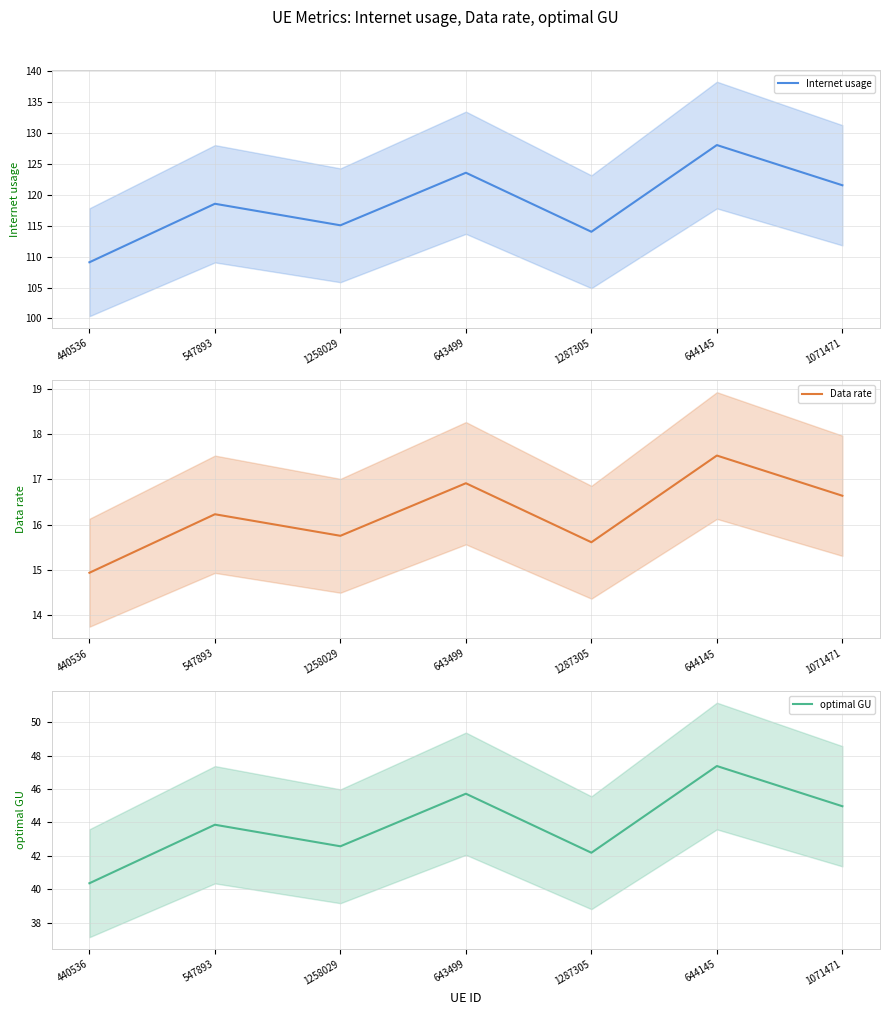

How many values in the Data rate series are below 16?

3